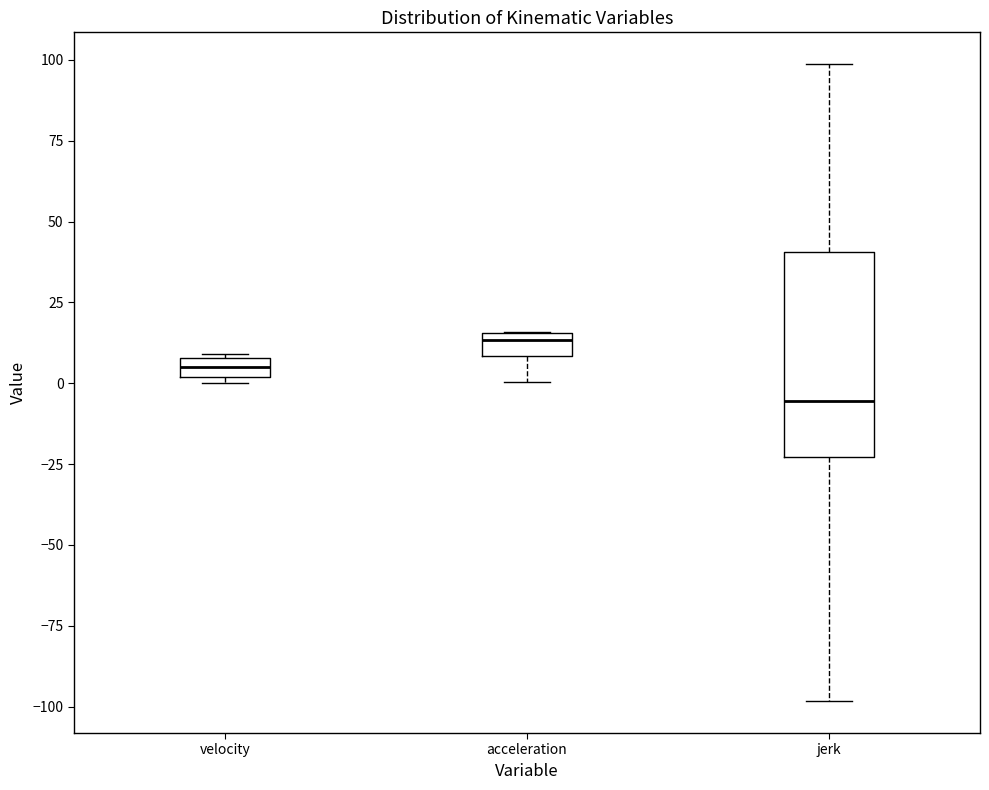

Comparing the boxes themselves (not the whiskers), which one is the tallest?

jerk